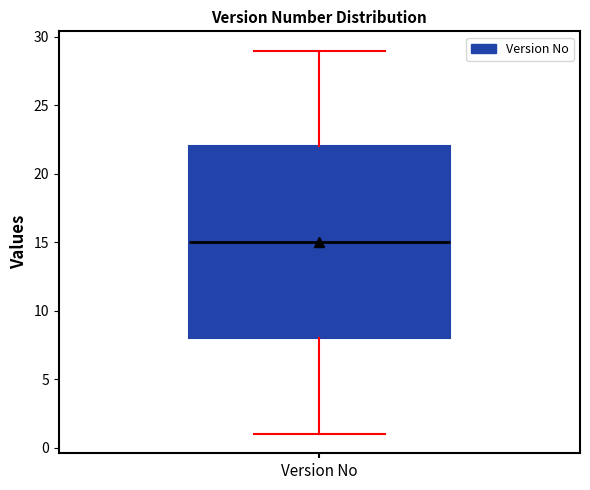

Transcribe this box plot: give where the median line is, the range the box spans, and where the two whiskers end, as read against the y-axis. The values are not printed on the chart, so give them approximately, as read against the axis.

median 15, box 8 to 22, whiskers 1 to 29